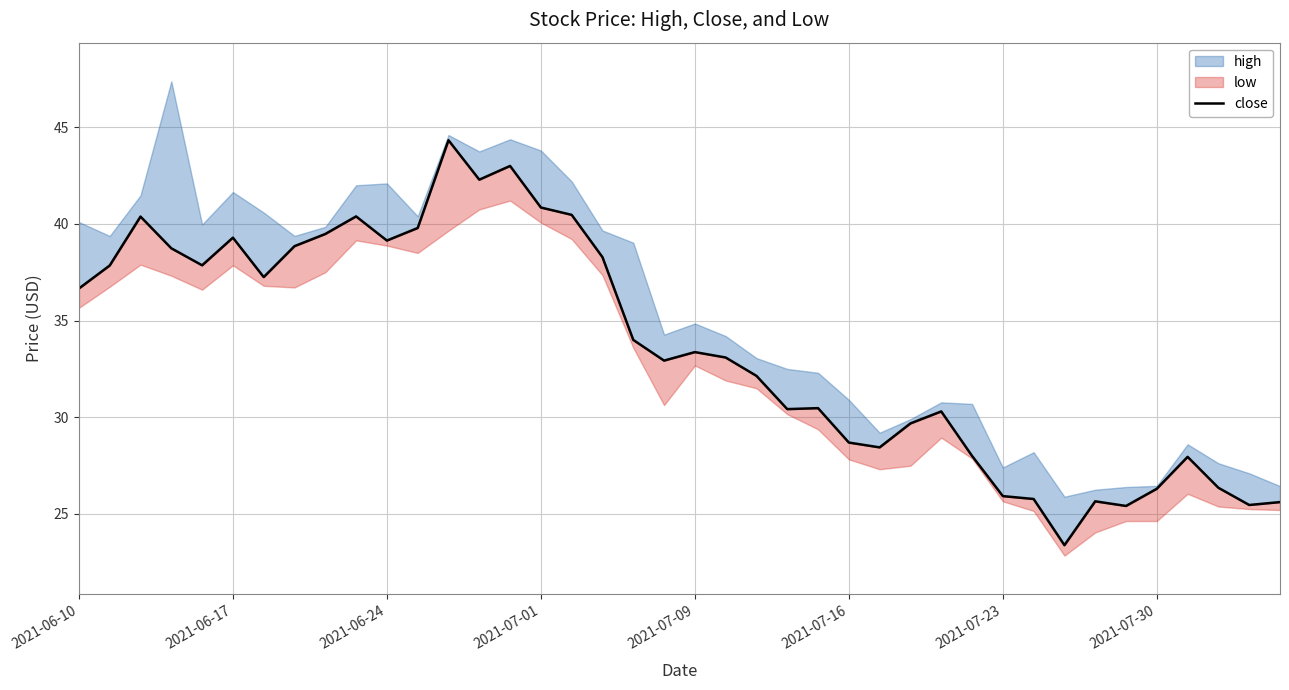

How many data points are above 33?

21